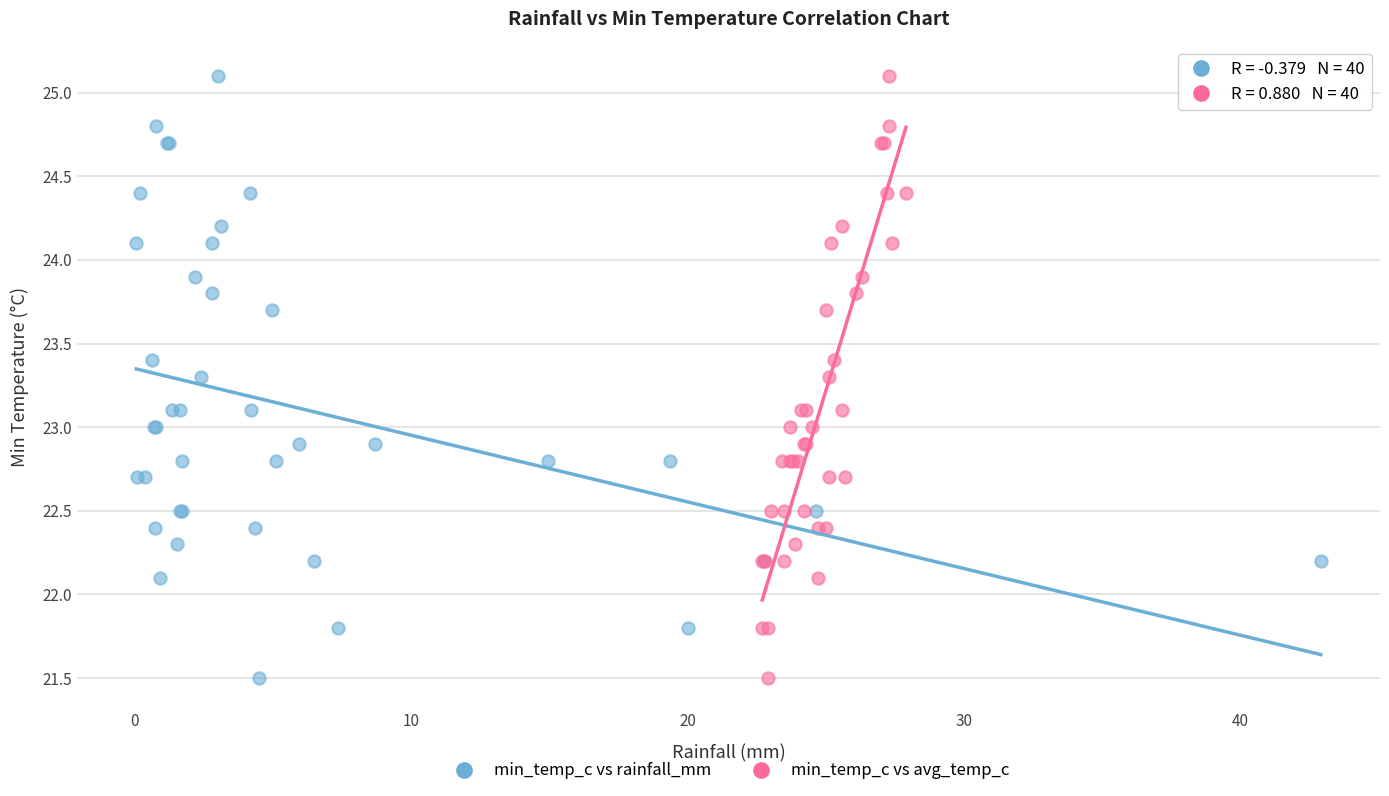

What are all the series names shown in the legend?

min_temp_c vs rainfall_mm, min_temp_c vs avg_temp_c